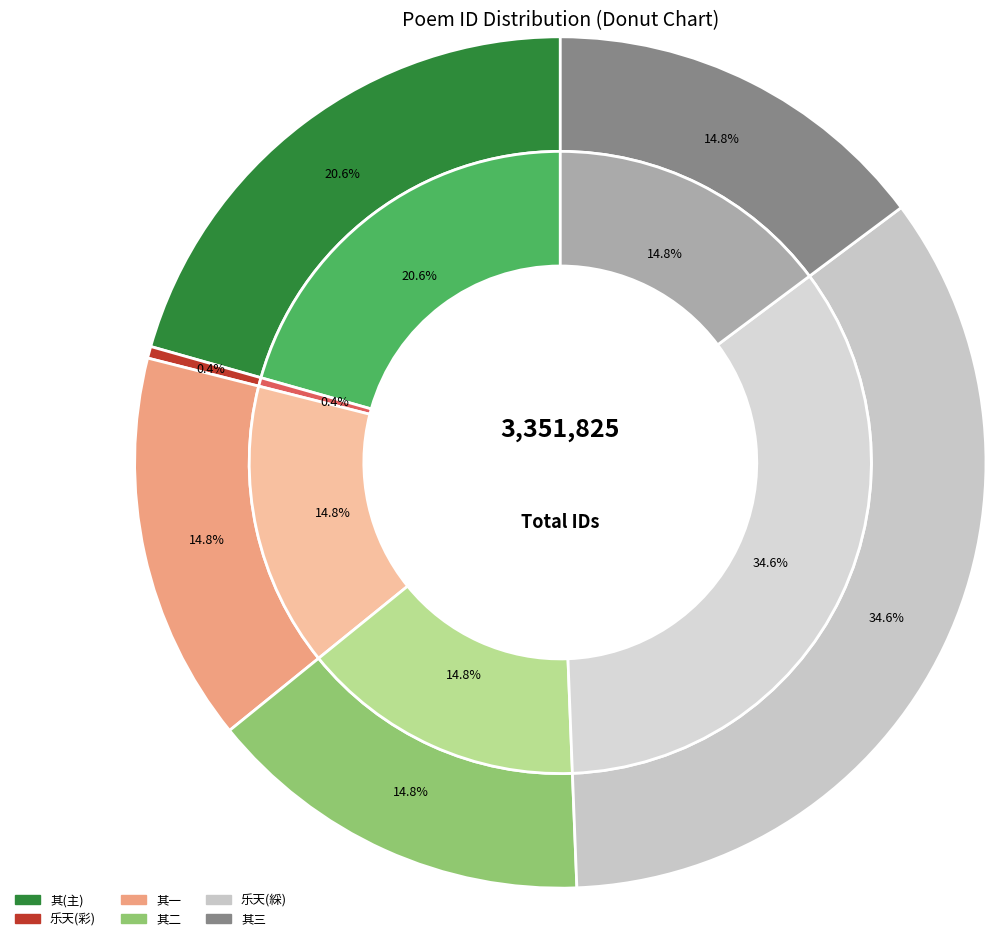

The 山中屡空，泊如也。偶读渊明「饥驱」句，犹觉其未介；遂作反乞食诗，仍用陶韵 其三 slice represents 26% of the pie. True or false?

False